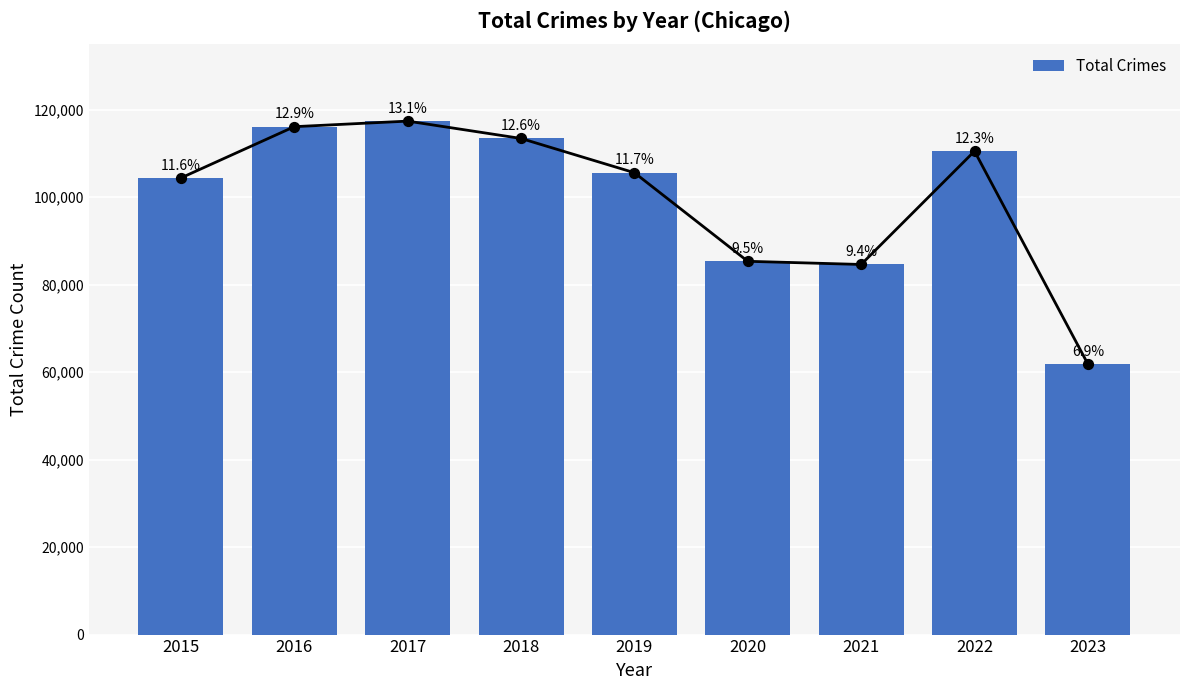

Approximately how many times larger is the value at 2016 compared to 2015?

1.1